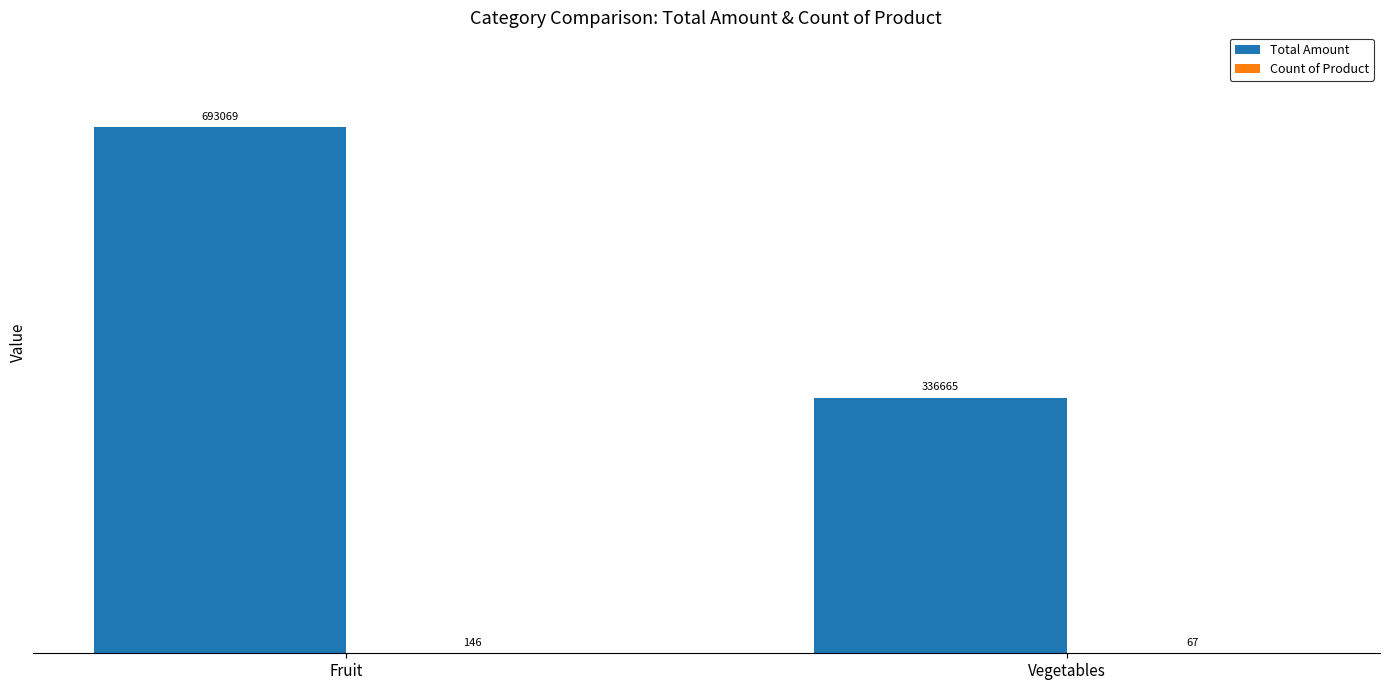

True or false: Total Amount has a value of 499595 at Vegetables.

False